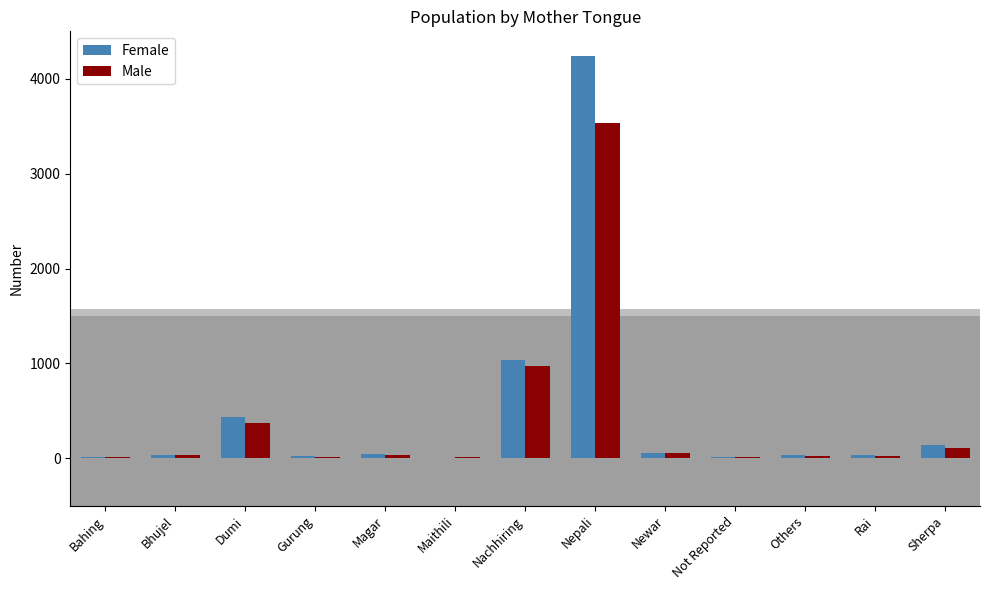

How many distinct data groups are displayed?

2